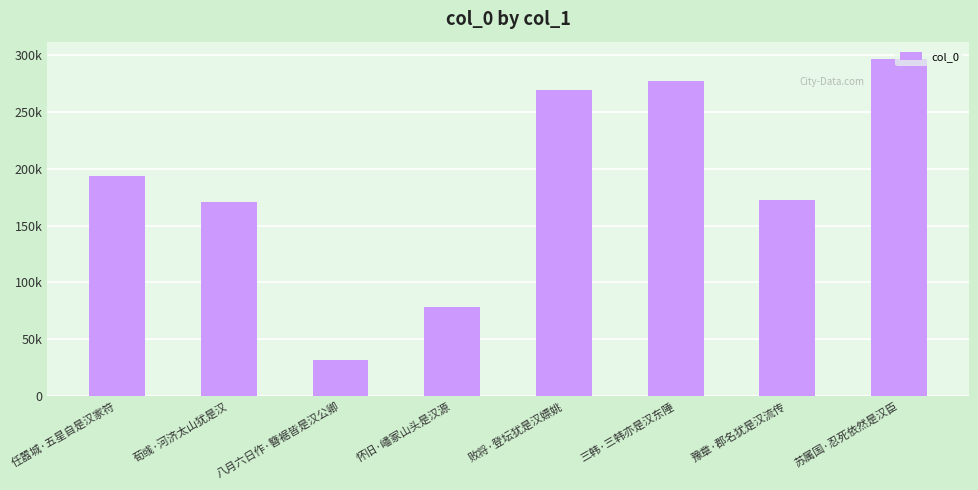

What is the maximum value shown in the chart?

297019